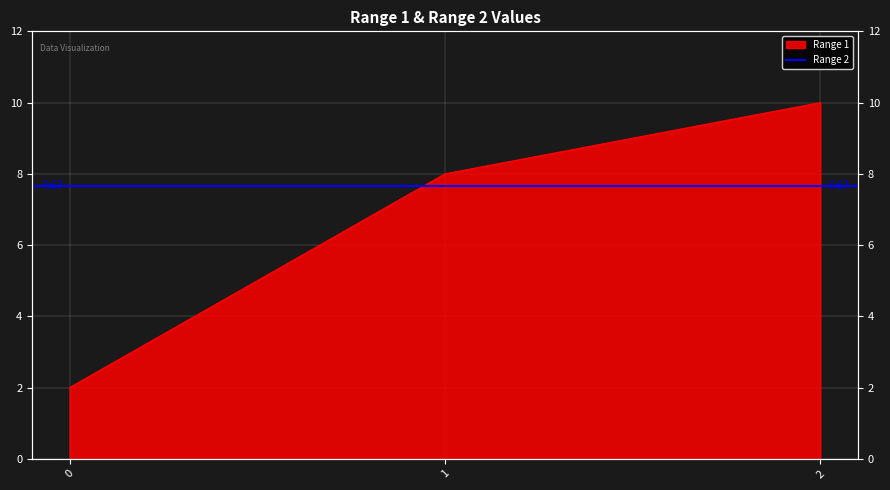

What is the sum of all values?

20